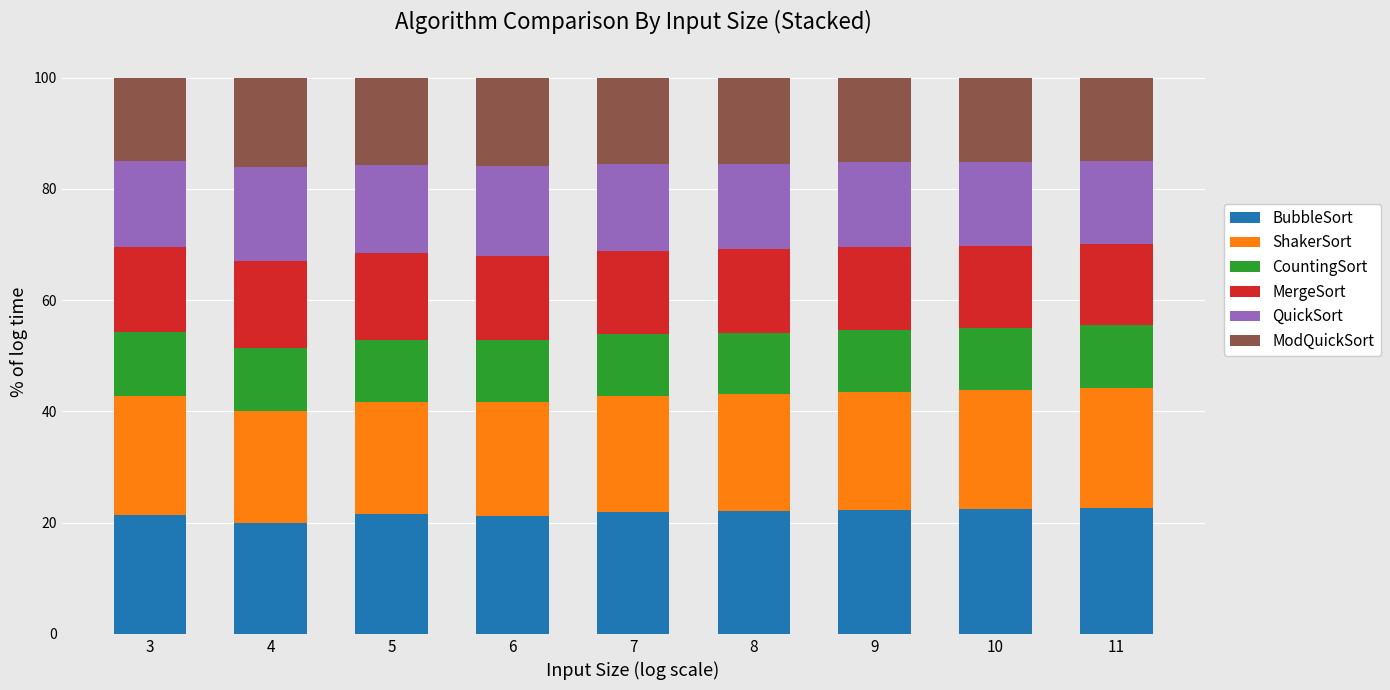

What is the minimum value for BubbleSort?

20.0